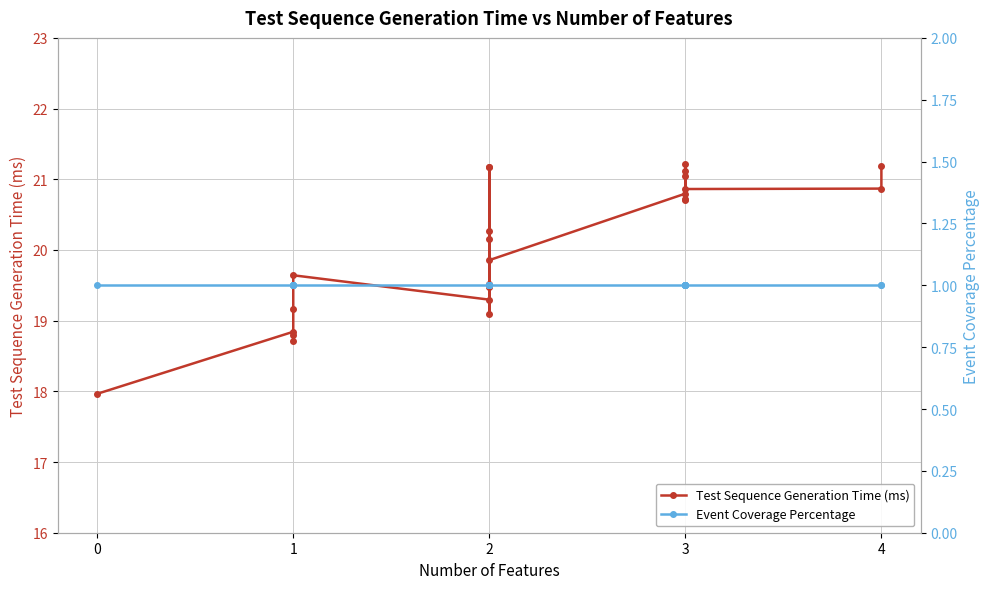

What is the difference between the maximum and minimum values in the Test Sequence Generation Time (ms) series?

3.3